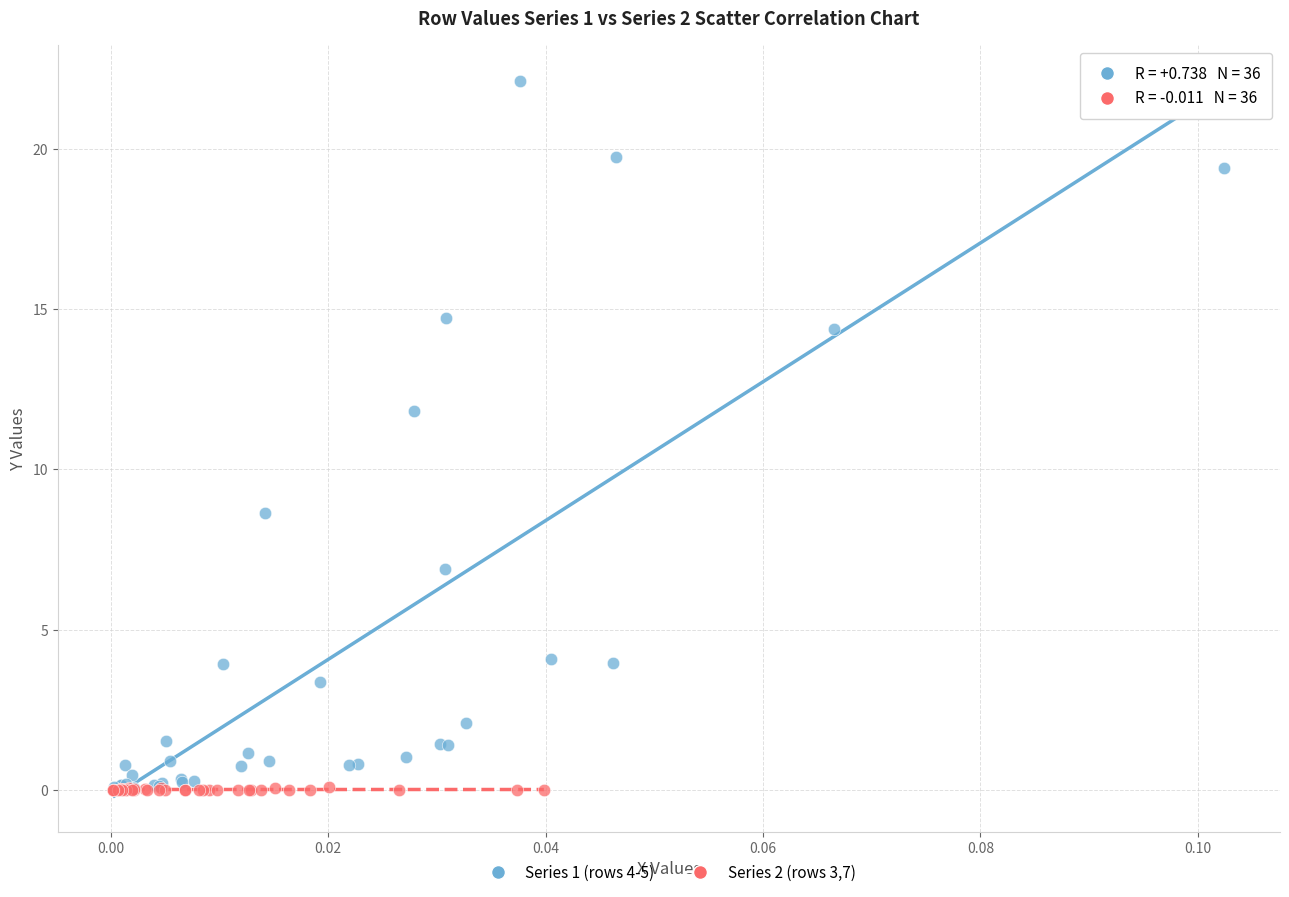

Which series has the widest spread of Y values?

Series 1 (rows 4-5)